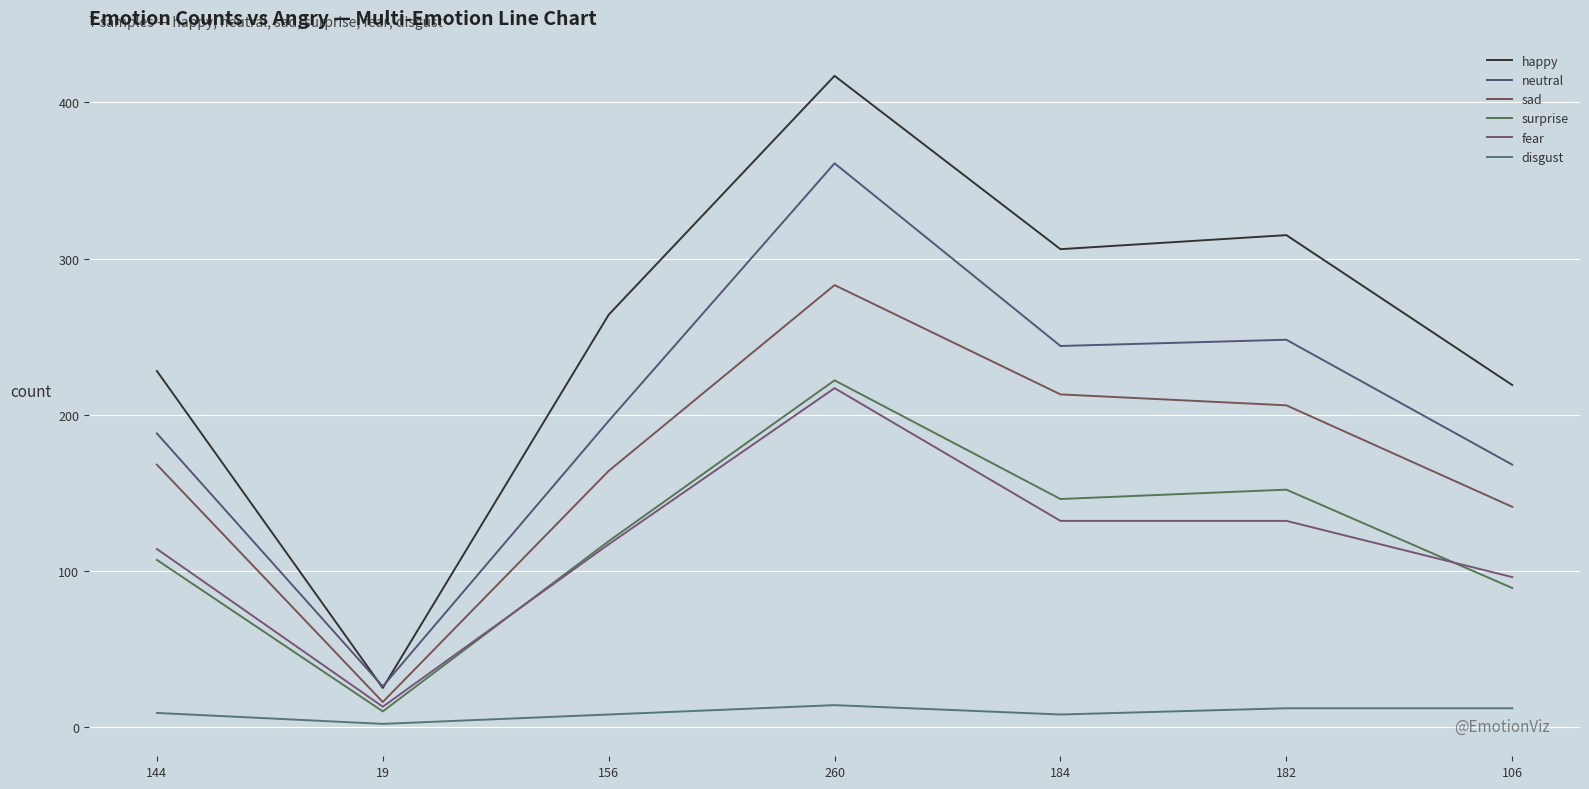

Is it true that neutral equals 244 at 184?

True